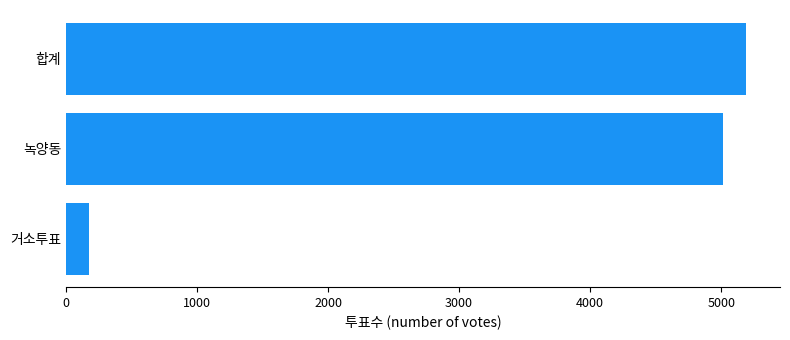

Approximately how many times larger is the value at 합계 compared to 거소투표?

30.0